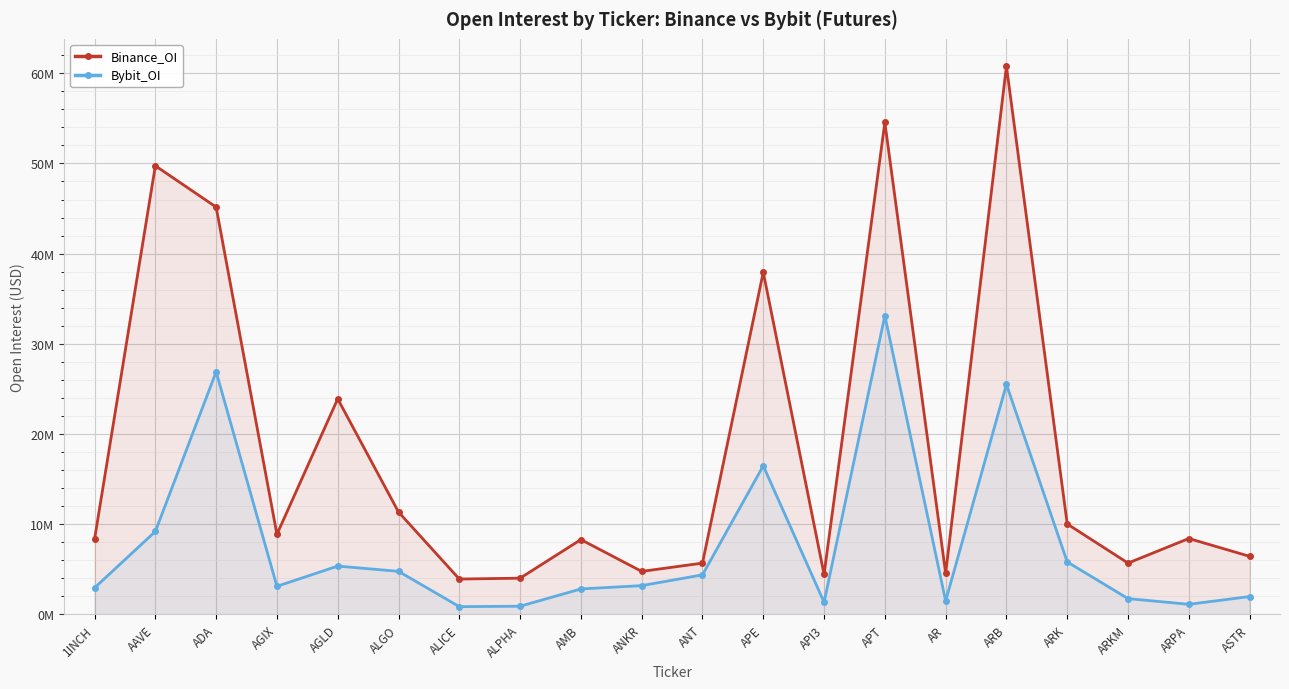

What is the greatest value displayed?

60775457